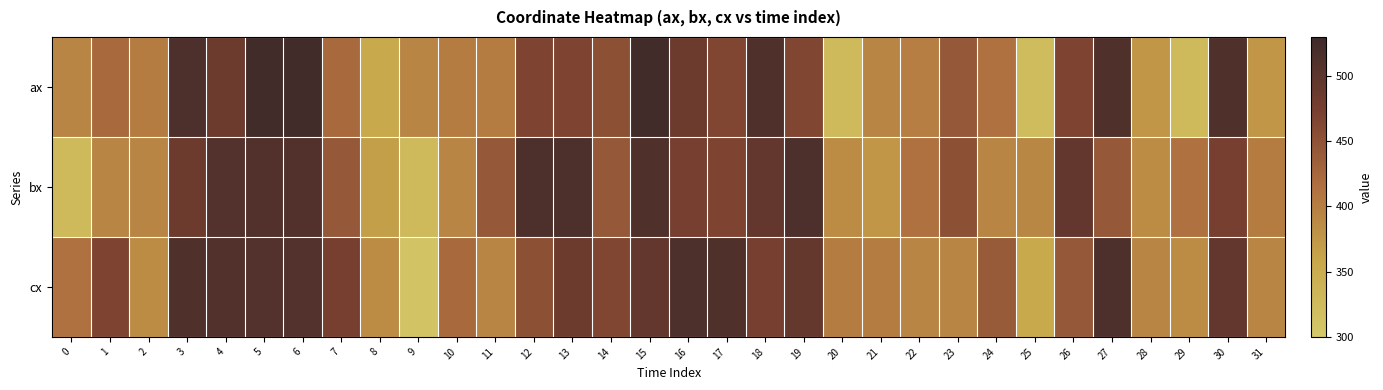

Reading right to left, extract all data points from this chart.

ax: 31=374	30=512	29=327	28=374	27=512	26=467	25=323	24=414	23=443	22=400	21=393	20=327	19=464	18=512	17=464	16=484	15=524	14=452	13=467	12=467	11=402	10=402	9=393	8=355	7=423	6=524	5=524	4=484	3=514	2=402	1=423	0=393
bx: 31=402	30=475	29=414	28=386	27=443	26=494	25=391	24=393	23=452	22=414	21=374	20=386	19=514	18=494	17=467	16=475	15=512	14=443	13=514	12=514	11=443	10=393	9=327	8=366	7=443	6=510	5=510	4=509	3=484	2=393	1=393	0=327
cx: 31=393	30=494	29=386	28=393	27=514	26=443	25=355	24=440	23=393	22=393	21=402	20=402	19=492	18=475	17=512	16=514	15=494	14=464	13=484	12=452	11=393	10=423	9=309	8=386	7=475	6=509	5=509	4=510	3=512	2=386	1=467	0=414